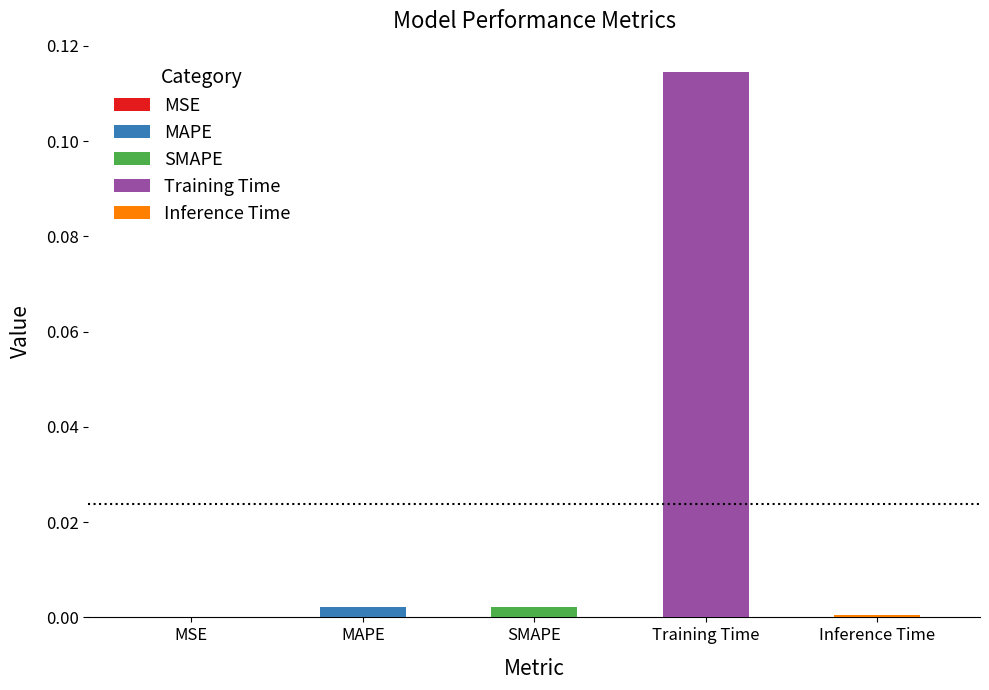

Are the bars horizontal?

No